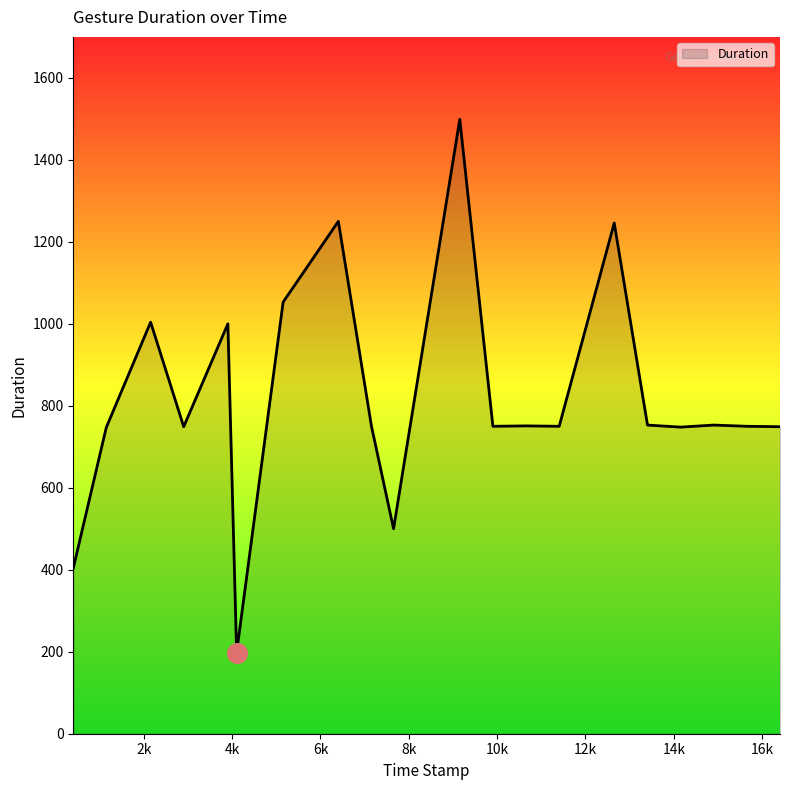

What is the difference between the maximum and minimum values?

1301